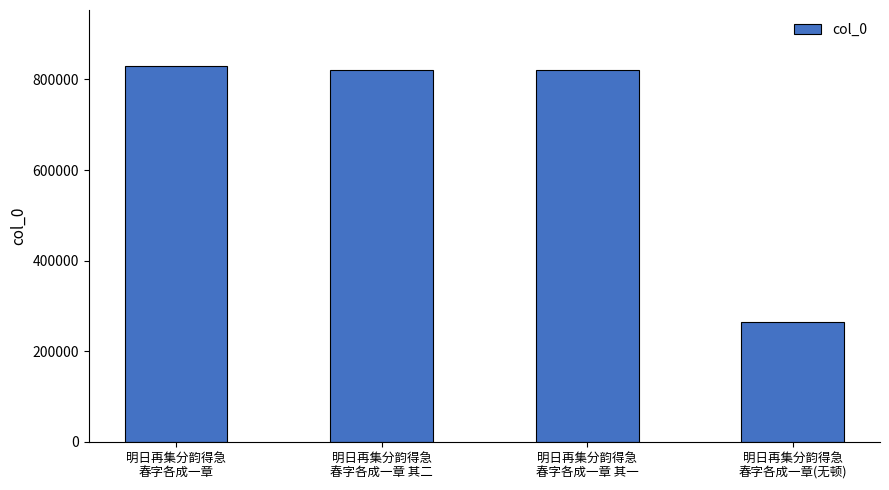

What is the greatest value displayed?

829012